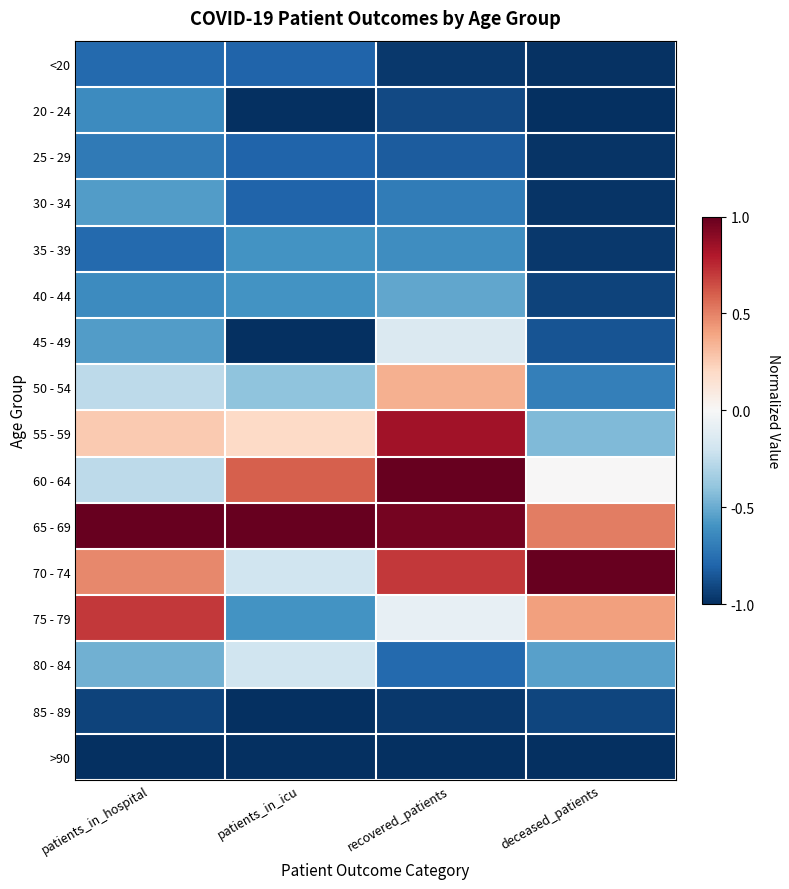

Between patients_in_icu and recovered_patients, which is larger?

patients_in_icu